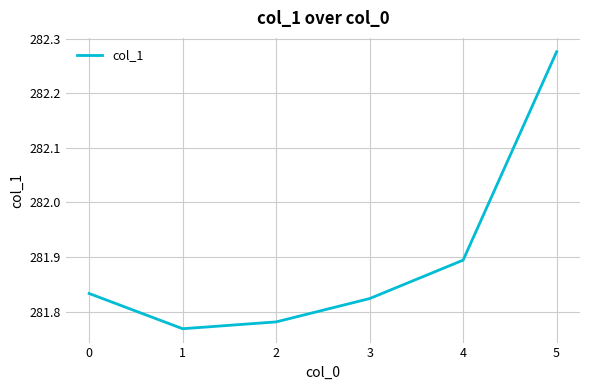

Rank the categories by value from lowest to highest.

1, 2, 3, 0, 4, 5